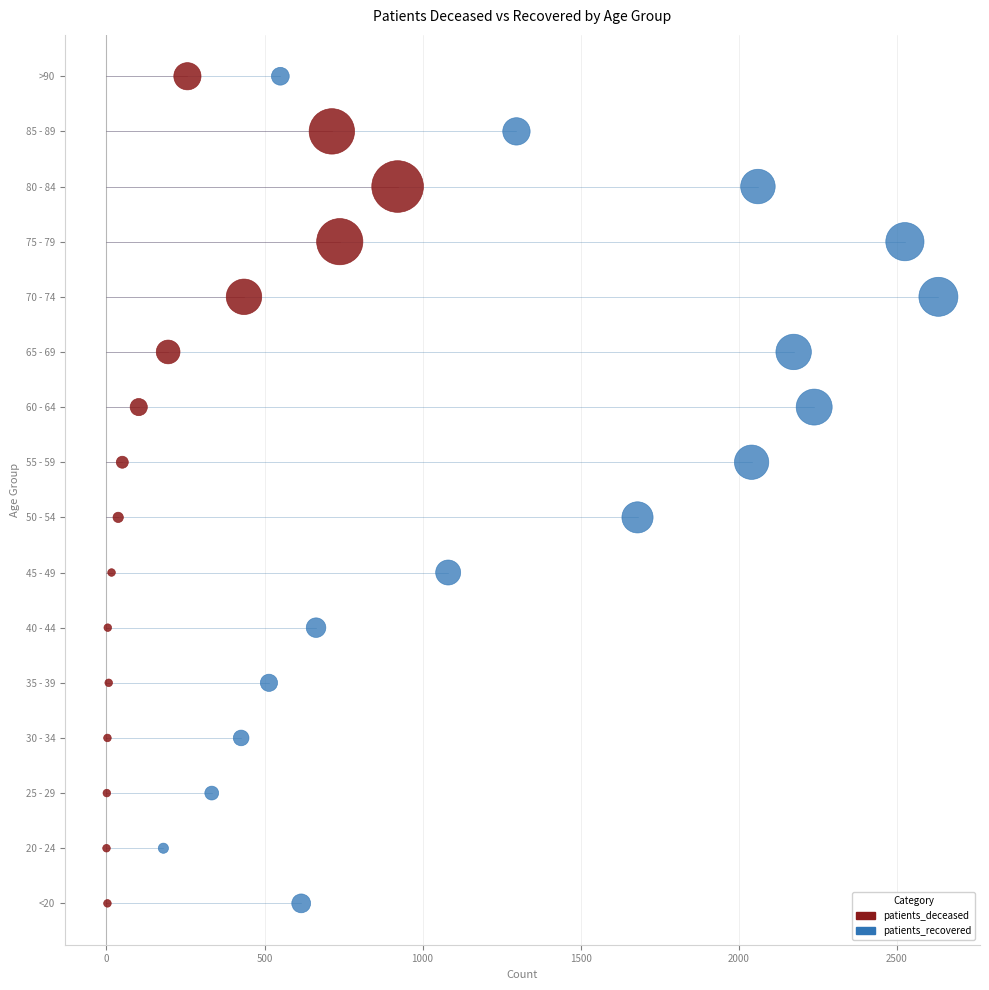

What are all the series names shown in the legend?

patients_deceased, patients_recovered